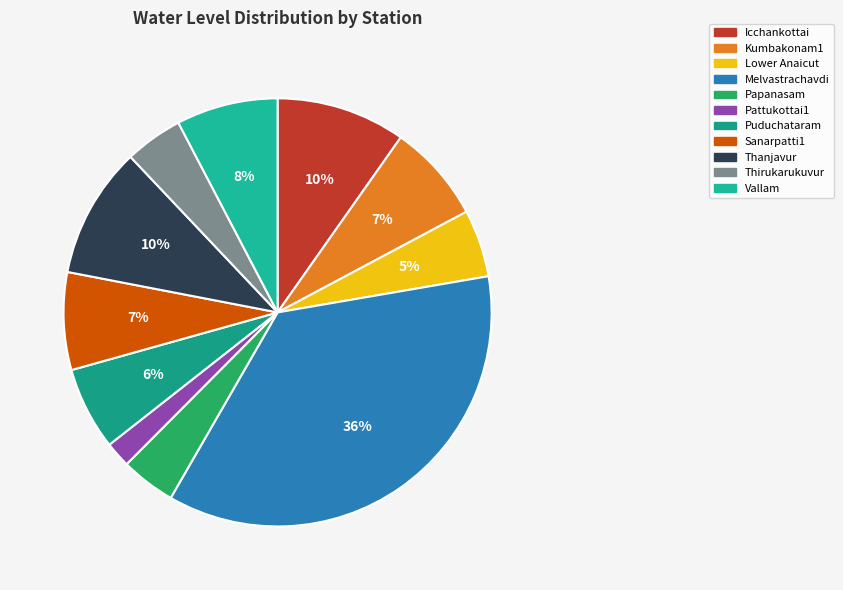

Rank the categories by value from lowest to highest.

Pattukottai1, Papanasam, Thirukarukuvur, Lower Anaicut, Puduchataram, Sanarpatti1, Kumbakonam1, Vallam, Icchankottai, Thanjavur, Melvastrachavdi